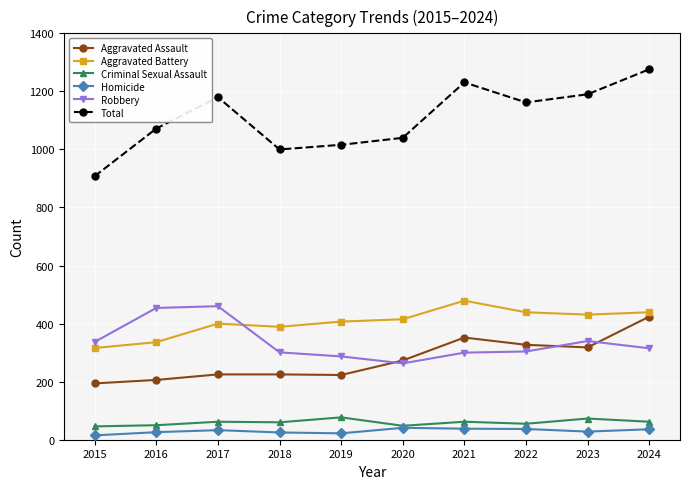

What is the total value across all series at 2017?

2360